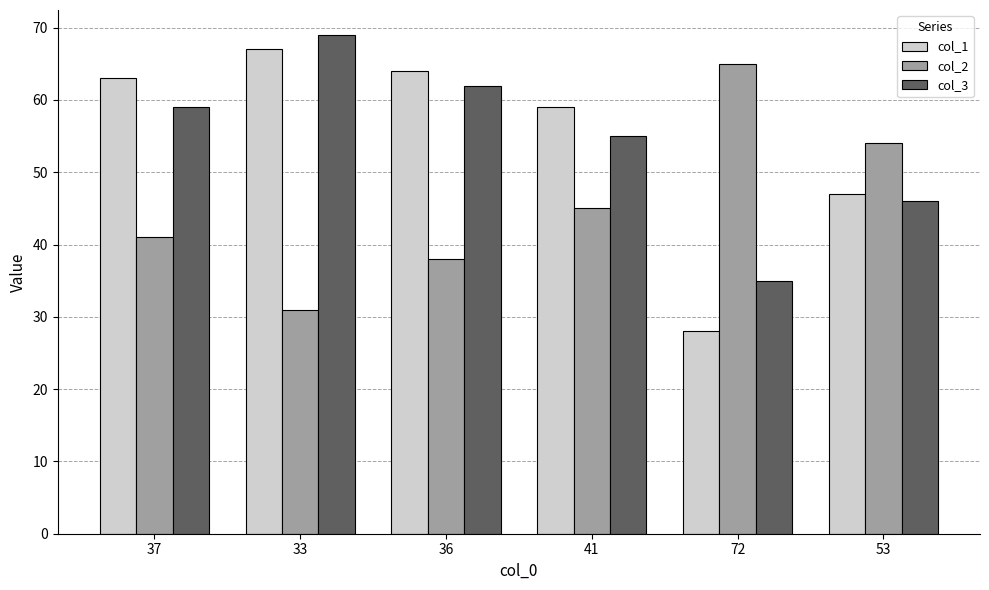

List the labels in order of col_1 value, largest first.

33, 36, 37, 41, 53, 72